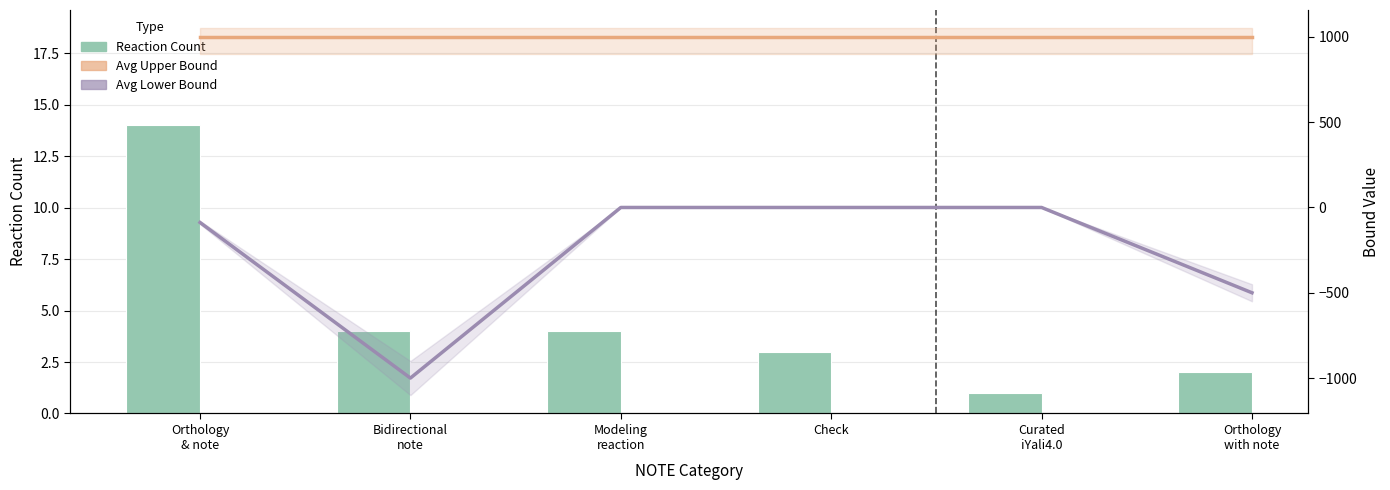

What is the minimum value shown in the chart?

-1000